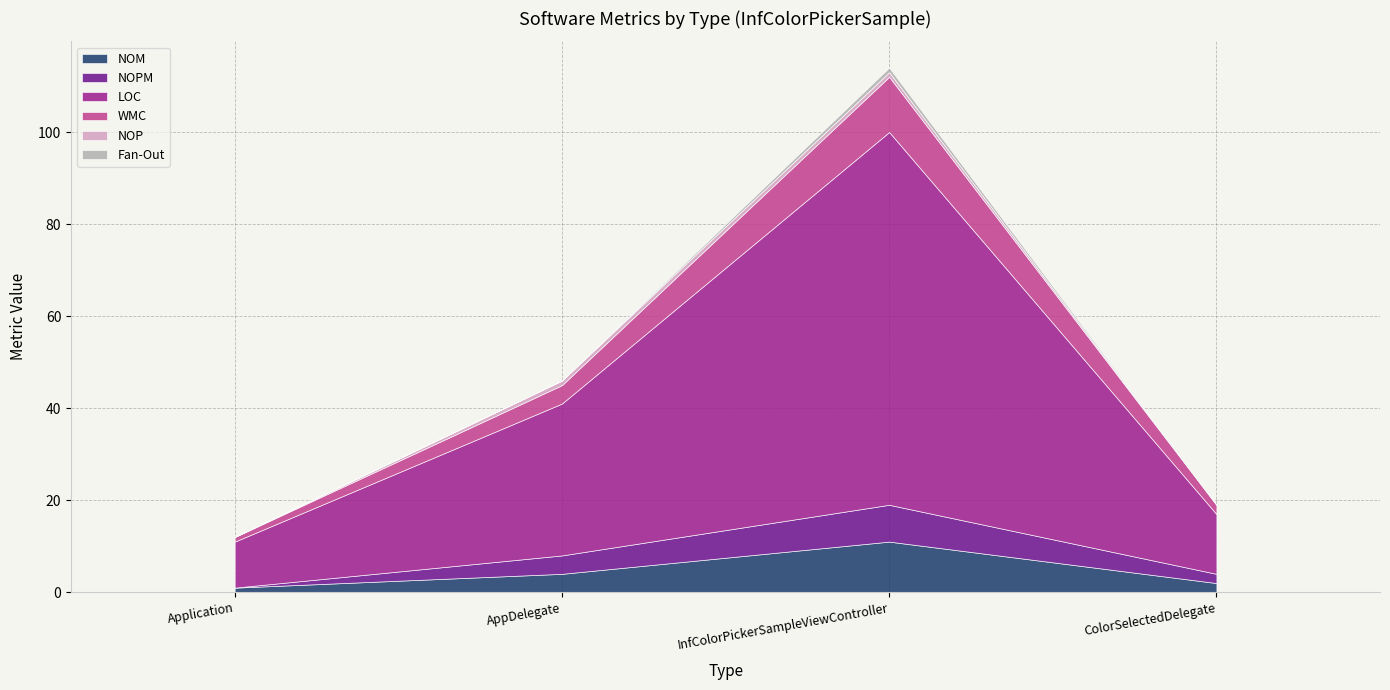

Does the chart display data point markers on the line(s)?

No